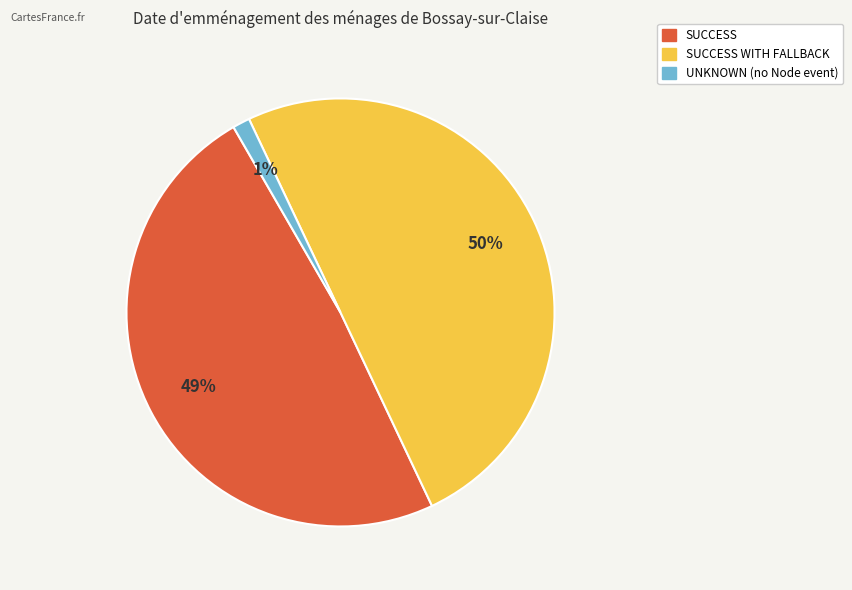

To the nearest percent, what is the difference between the largest and smallest slice percentages?

49%